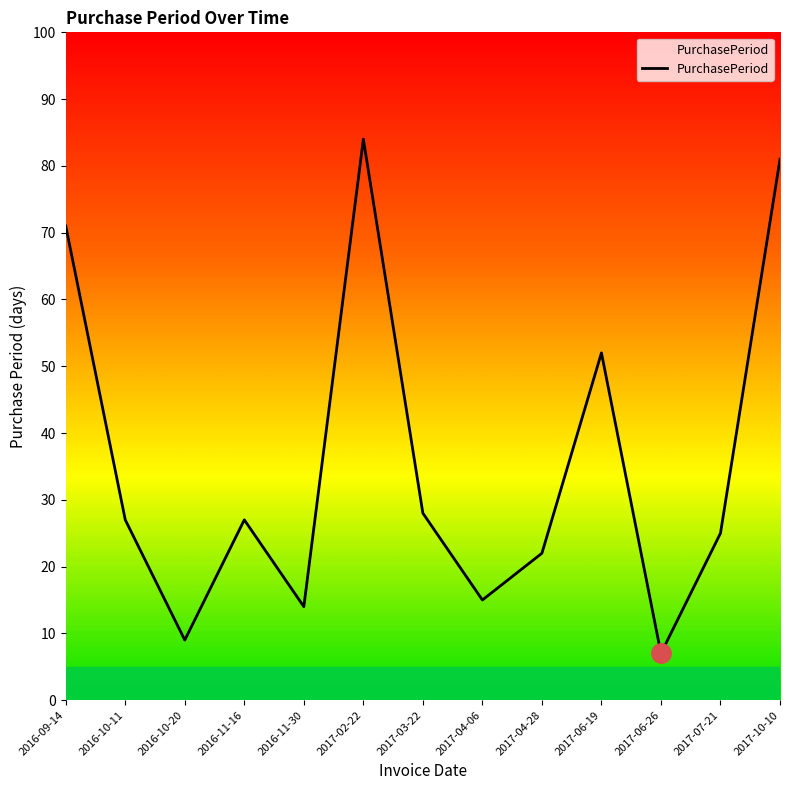

What is the change in value from 2017-03-22 to 2017-06-19?

+24